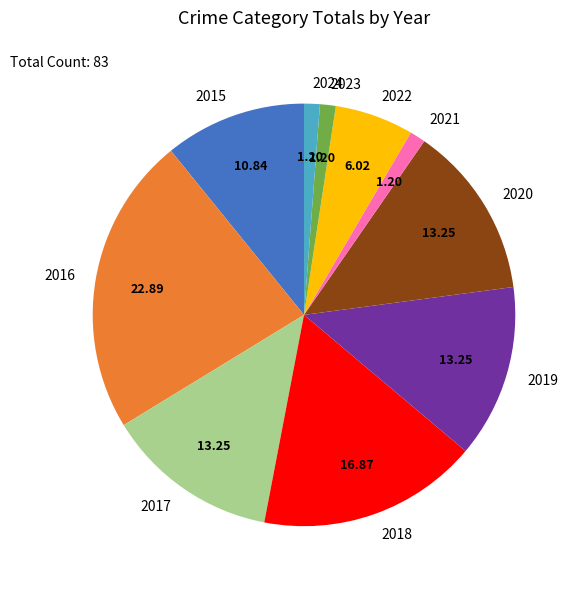

Which has a higher value, 2016 or 2017?

2016